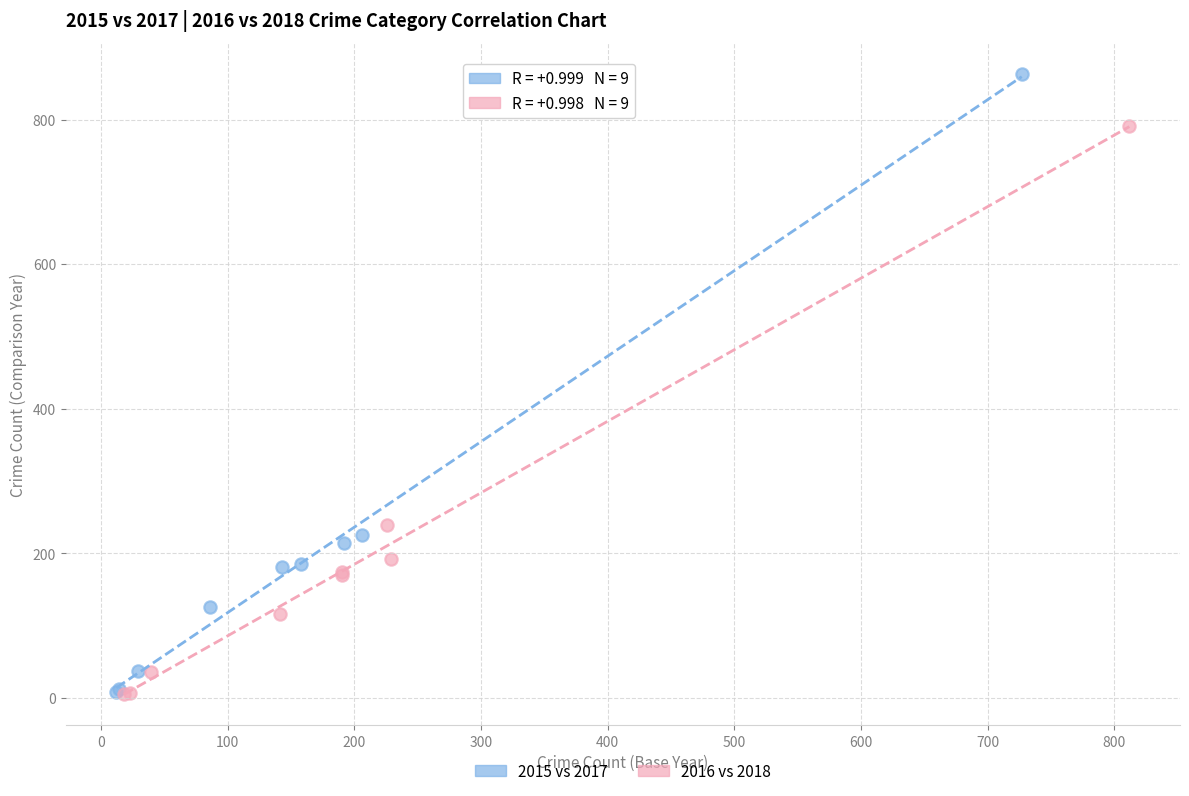

Which series has the largest Y range (max minus min)?

2015 vs 2017